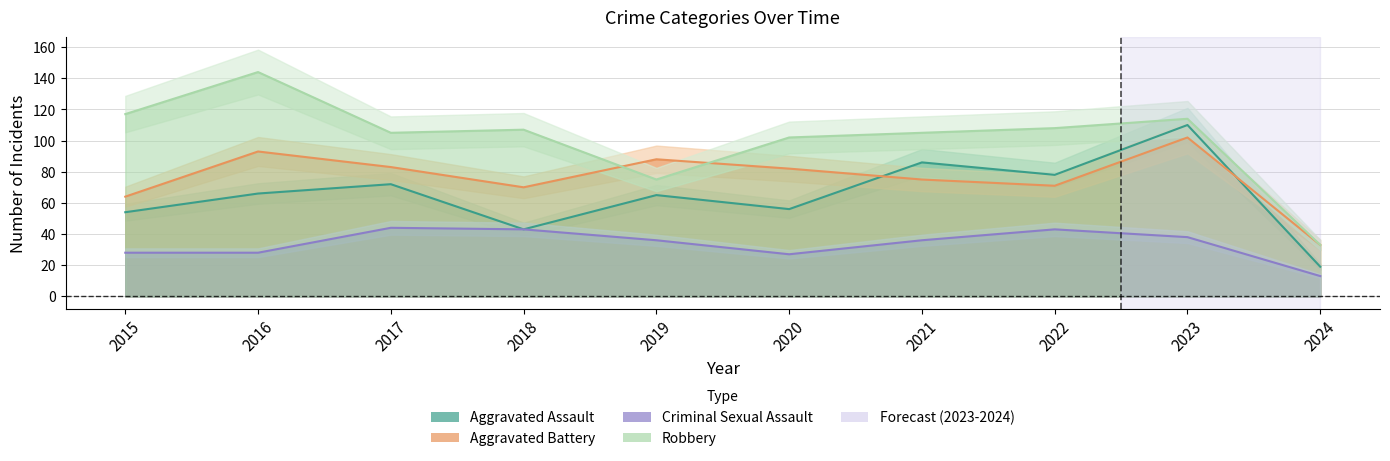

How many values in the Robbery series are below 107?

5